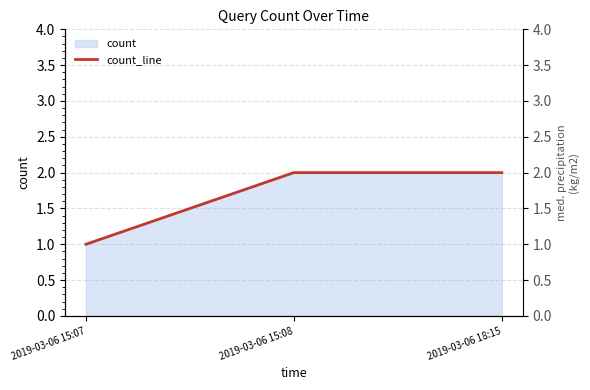

What is the label of the 2nd point from the left?

2019-03-06 15:08